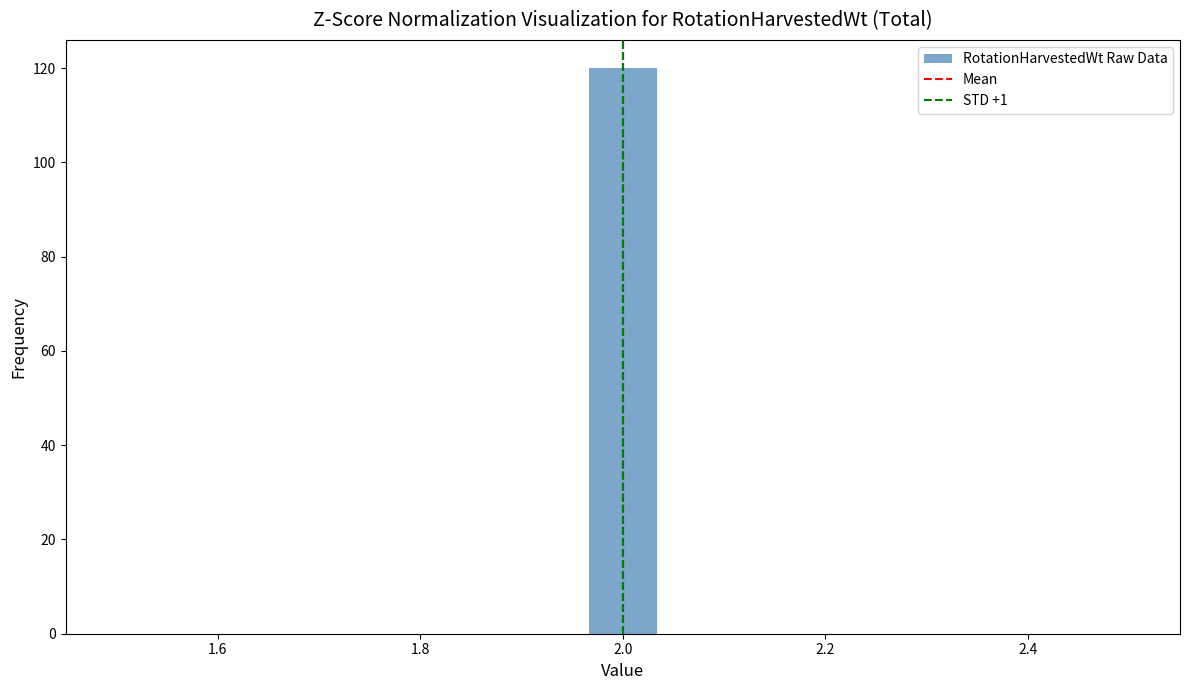

Read against the x-axis, roughly where is the centre of the tallest bar?

2.00